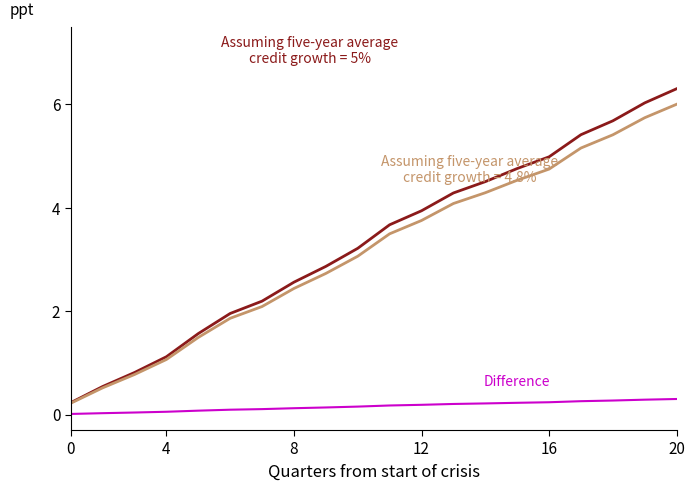

What is the greatest value displayed?

6.3